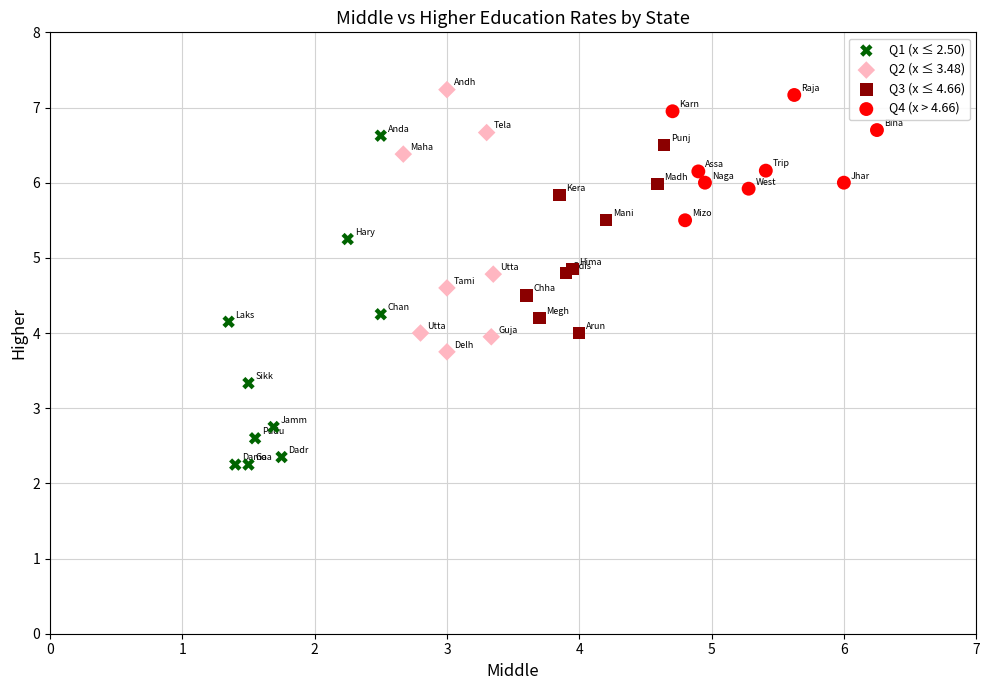

Which series has the widest spread of Y values?

Q1 (x ≤ 2.50)